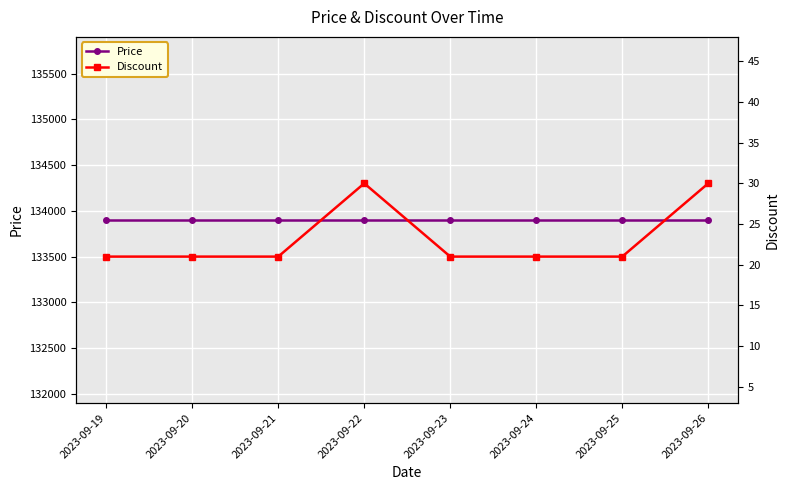

How many distinct data groups are displayed?

2